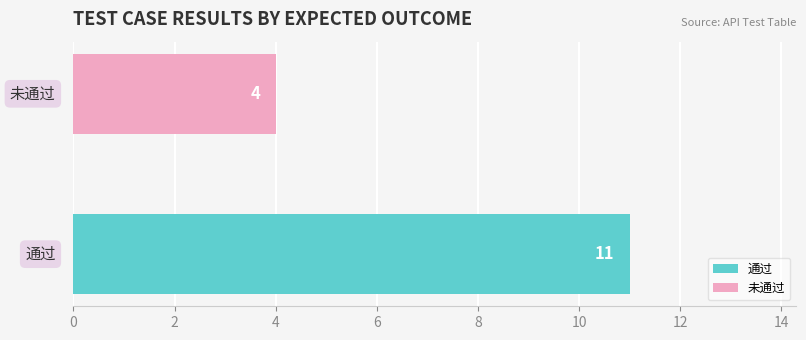

What is the greatest value displayed?

11